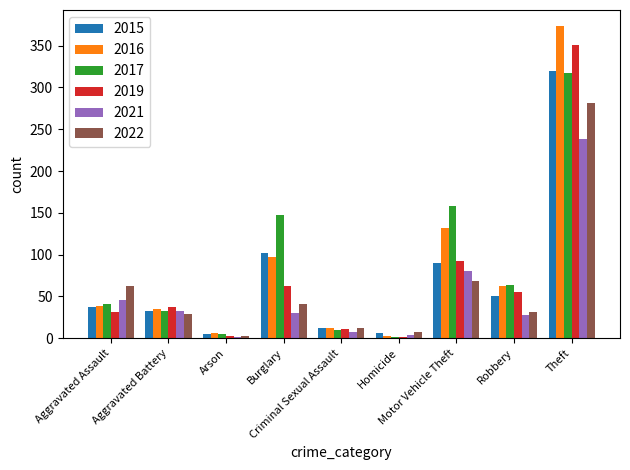

How many distinct data groups are displayed?

6